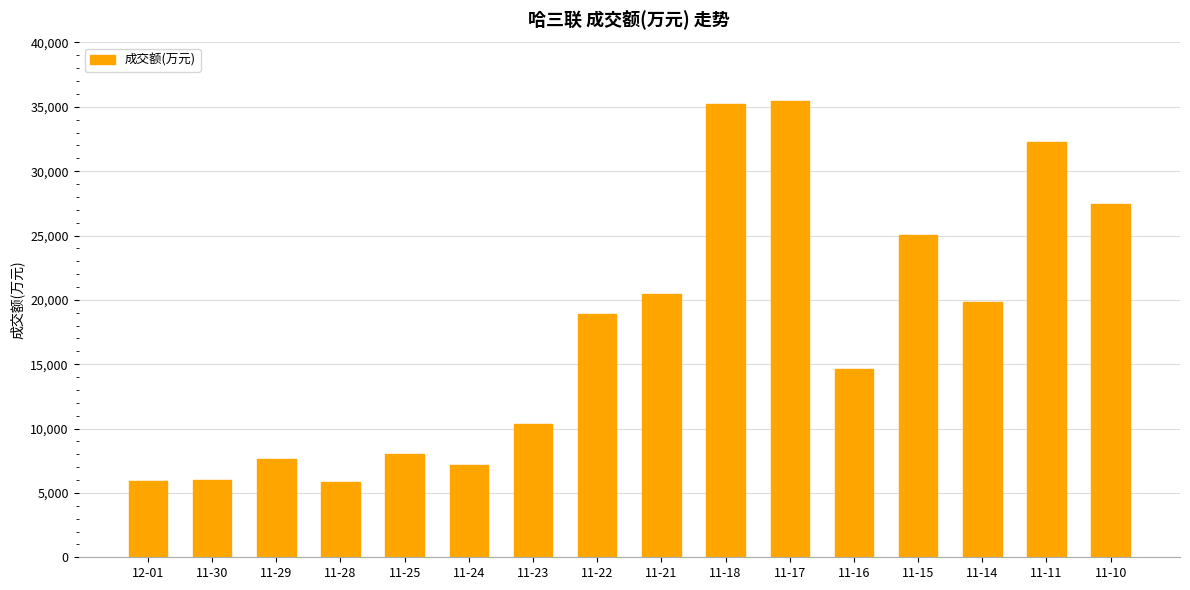

Approximately how many times larger is the value at 11-22 compared to 11-18?

0.5